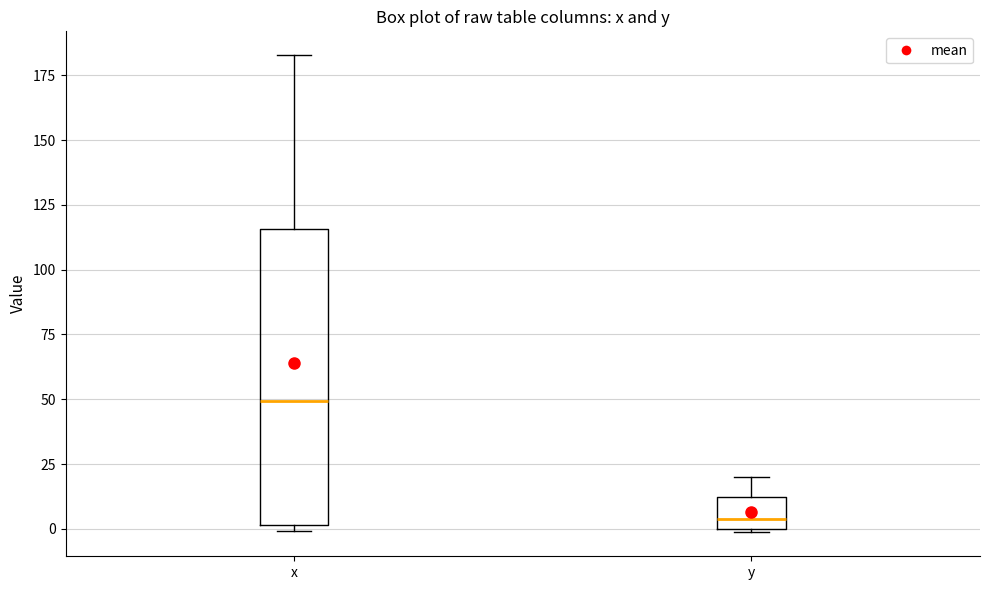

Reading left to right, read every box against the y-axis: the position of its median line, the range the box covers, and the ends of its whiskers. The values are not printed on the chart, so give them approximately, as read against the axis.

x: median 50, box 0 to 115, whiskers 0 (just below the box's lower edge) to 185
y: median 5, box 0 to 10, whiskers 0 to 20